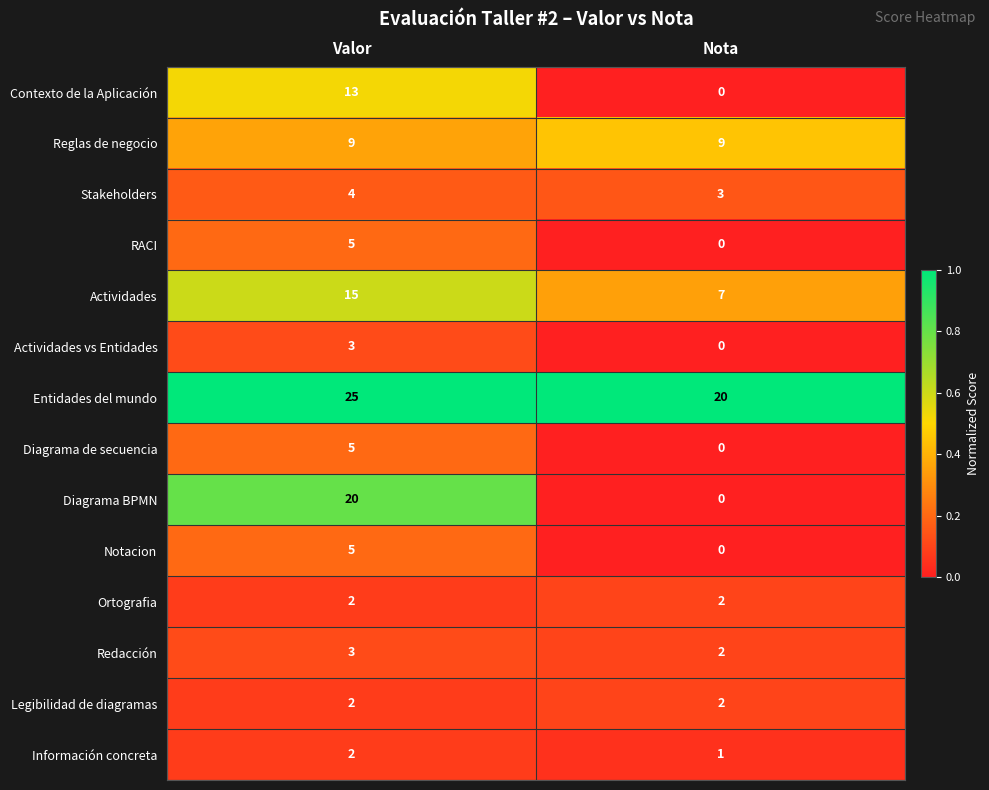

Which series has the widest spread of values?

Diagrama BPMN